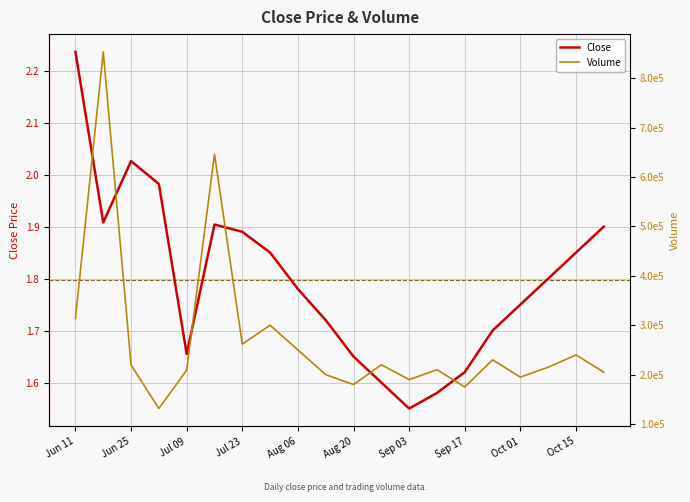

The value of Close at Jul 23 is 2.5. True or false?

False